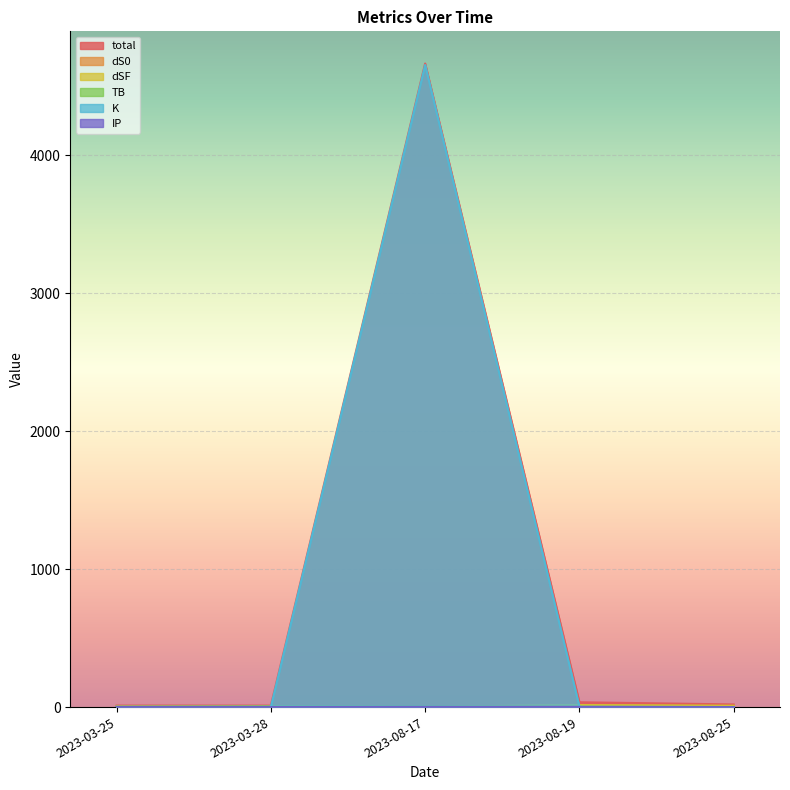

What is the average value of the dS0 series?

6.3